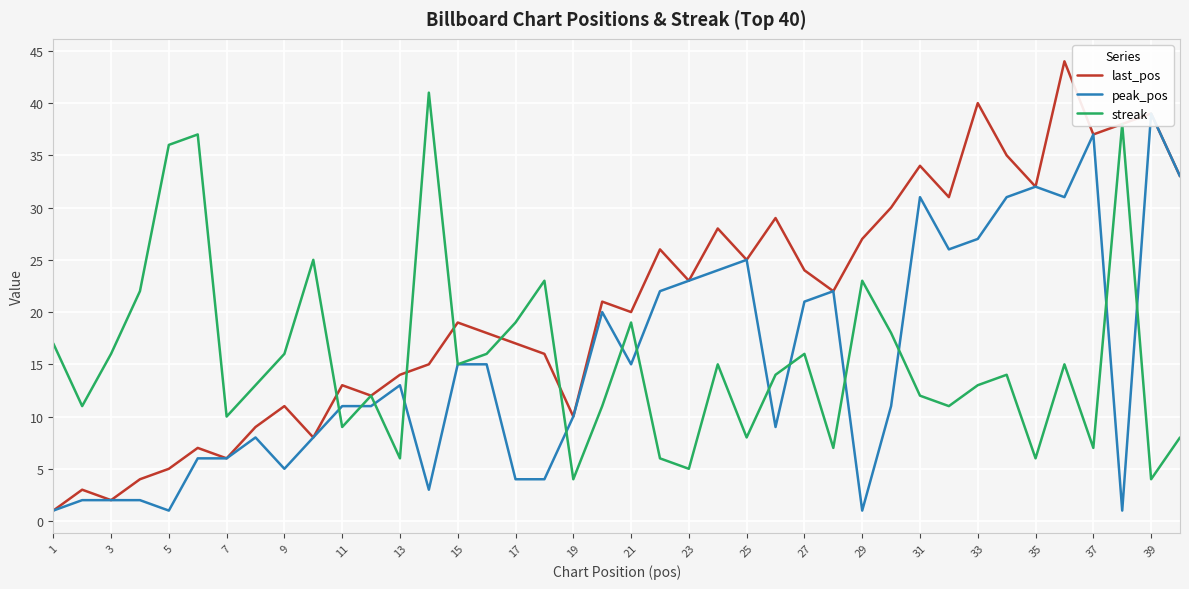

What are all the series names shown in the legend?

last_pos, peak_pos, streak